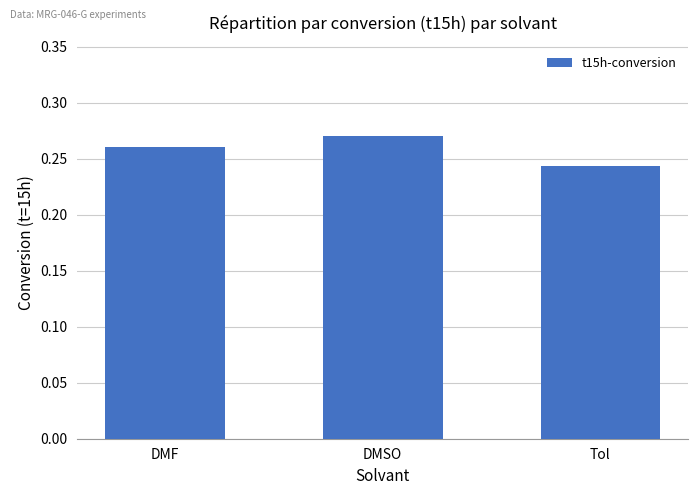

What is the sum of the values at Tol and DMSO?

0.5